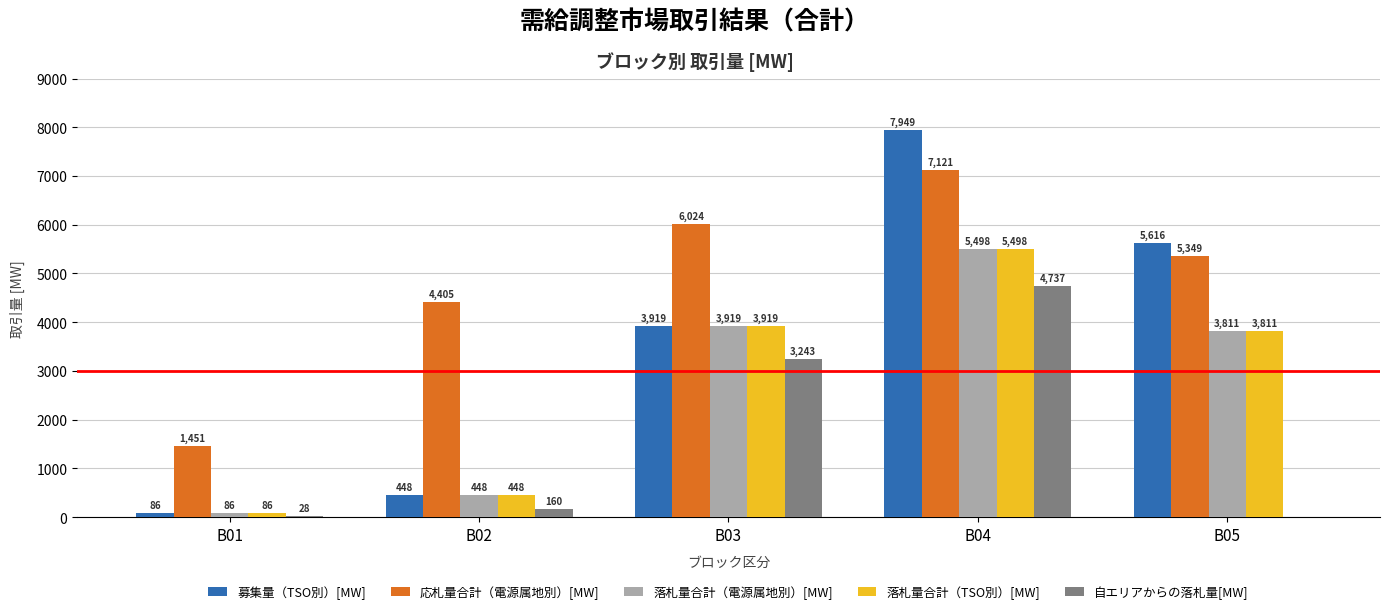

At which label is 落札量合計（電源属地別）[MW] closest to 2792?

B05